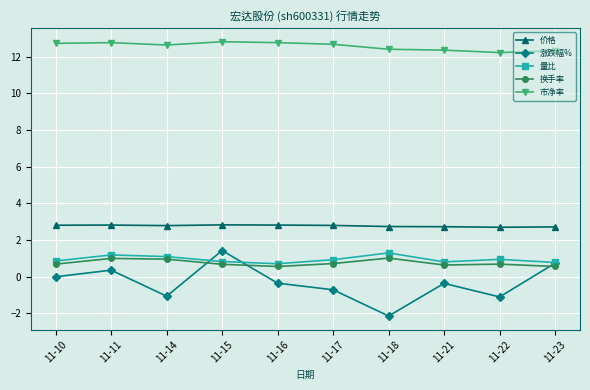

Rank the series at 11-17 from highest to lowest value.

市净率, 价格, 量比, 换手率, 涨跌幅%